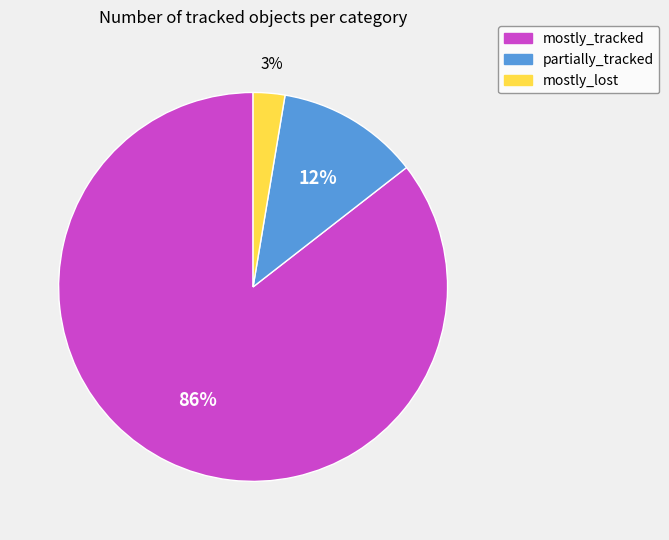

True or false: partially_tracked accounts for 20% of the total.

False